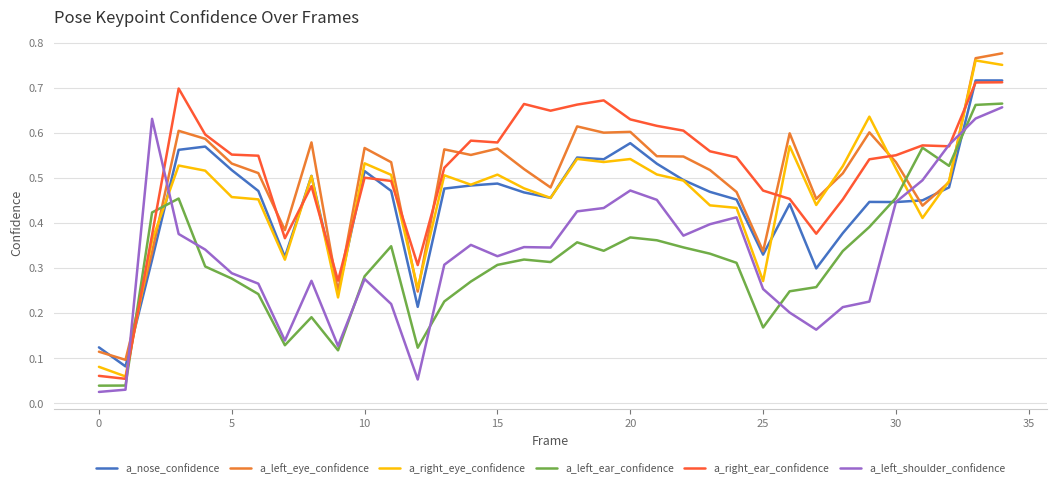

How many intersections are there between a_nose_confidence and a_left_ear_confidence?

4